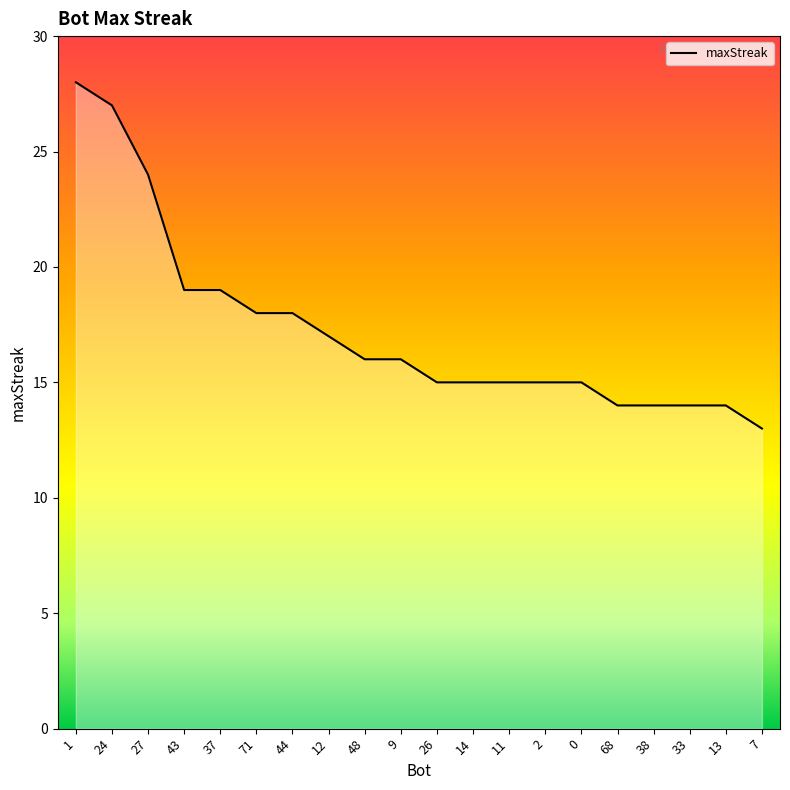

How many values exceed 16?

8